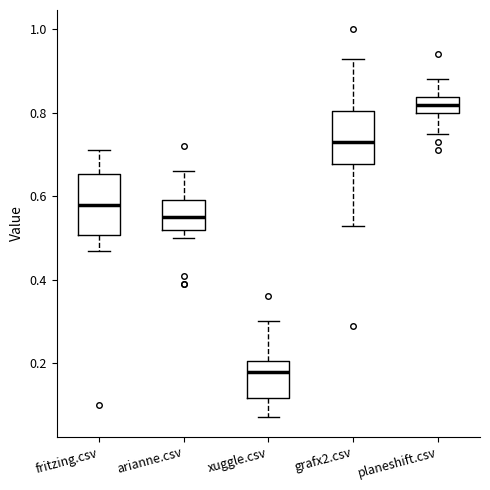

Where does the median line of the box for fritzing.csv sit on the y-axis? The values are not printed on the chart, so give them approximately, as read against the axis.

0.58